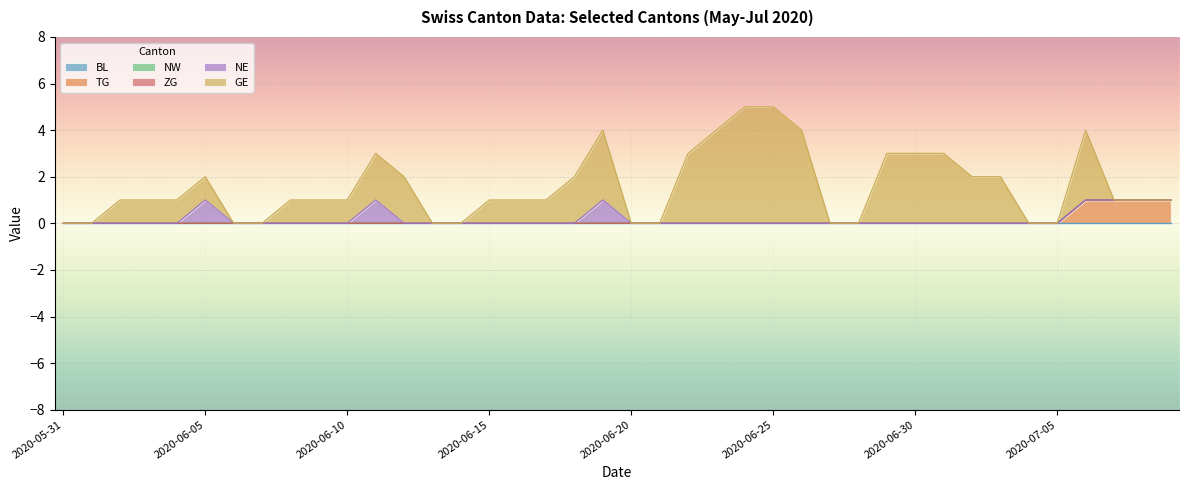

The value of TG at 2020-06-25 is 0. True or false?

True